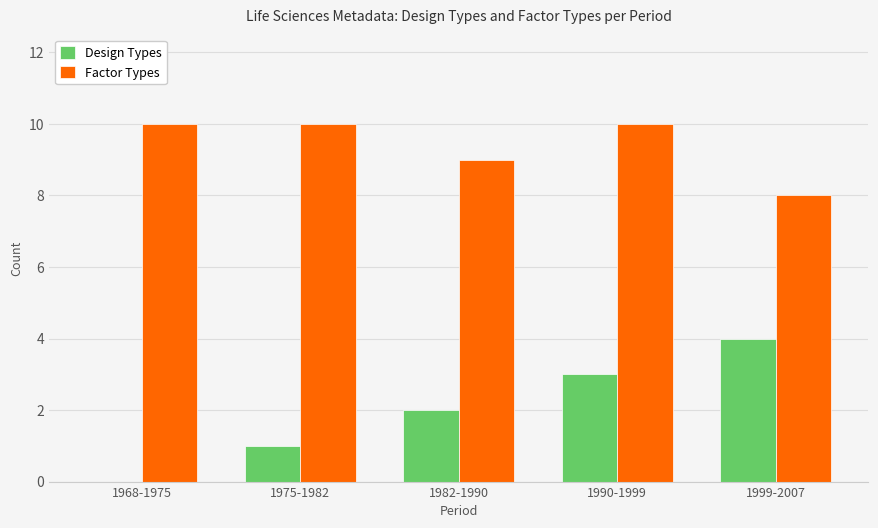

What is the sum of the Factor Types values at 1990-1999 and 1968-1975?

20